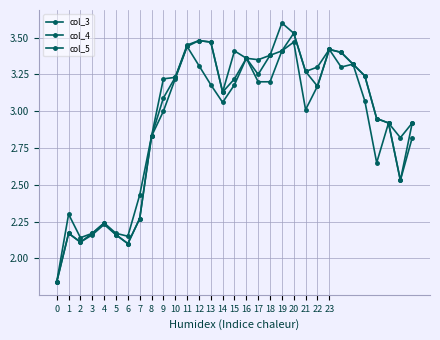

How many distinct data groups are displayed?

3